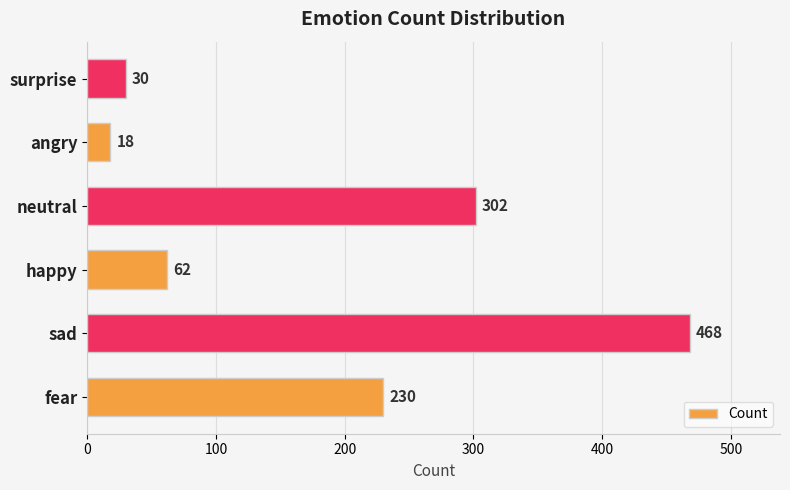

Reading top to bottom, extract all data points from this chart.

surprise=30	angry=18	neutral=302	happy=62	sad=468	fear=230